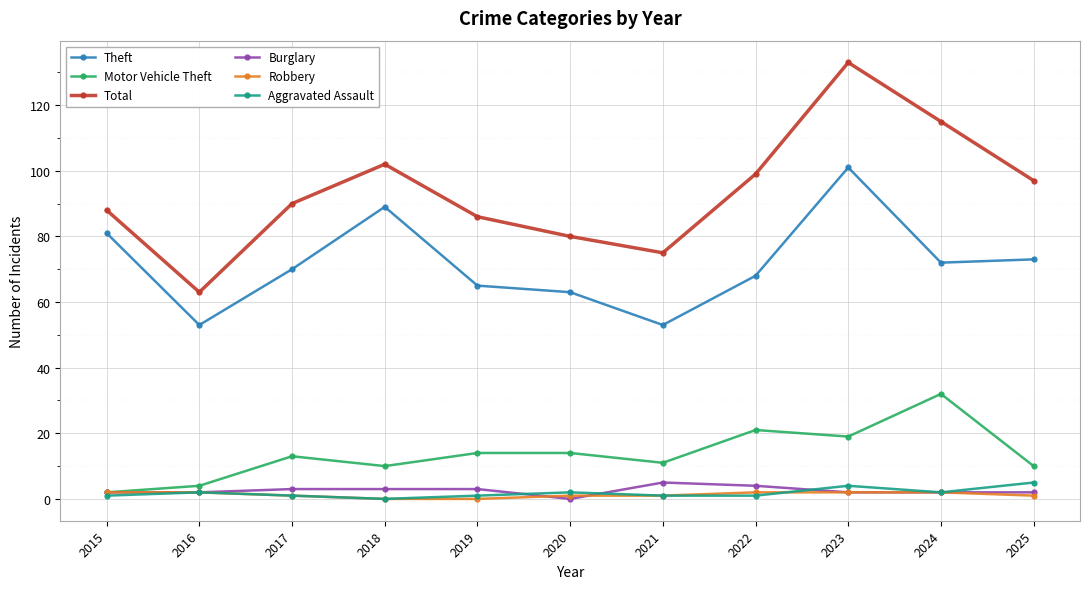

What is the value of the Robbery point at the 8th from the left?

2